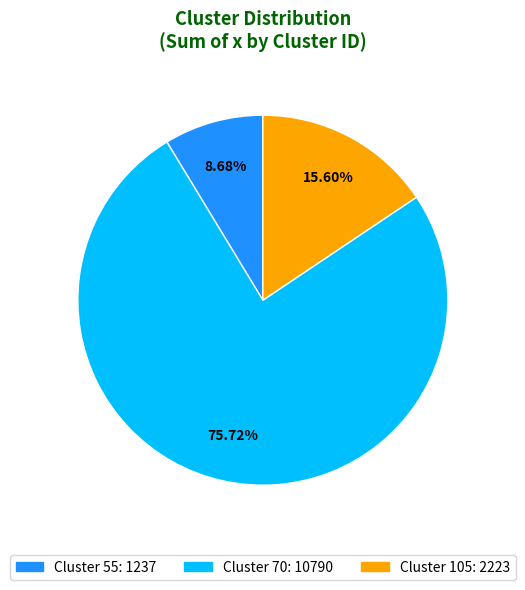

Does any single category account for the majority?

Yes